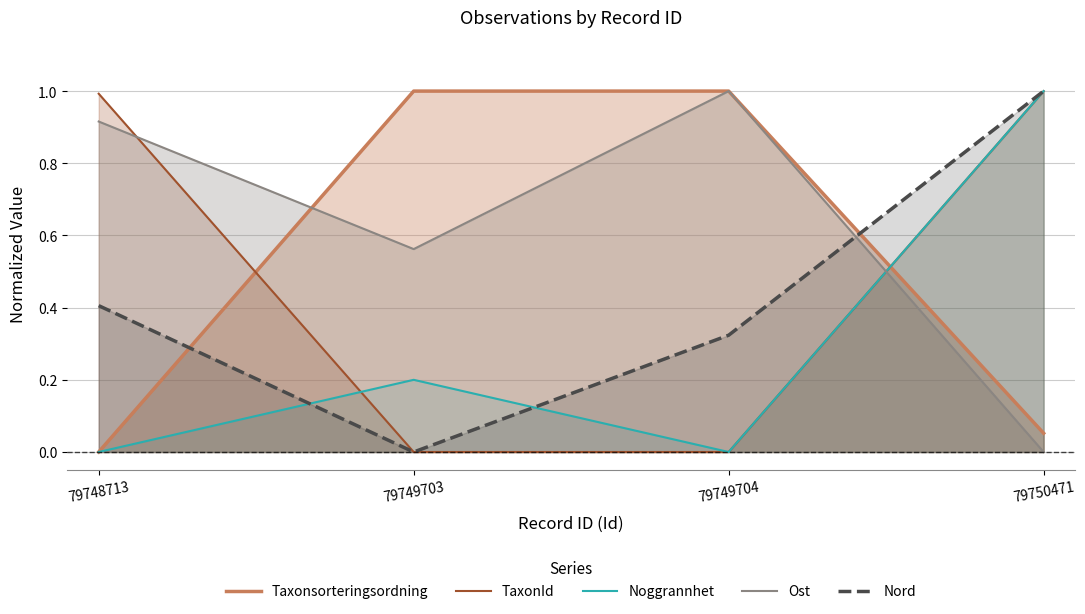

Is it true that Nord equals 1.0 at 79750471?

True